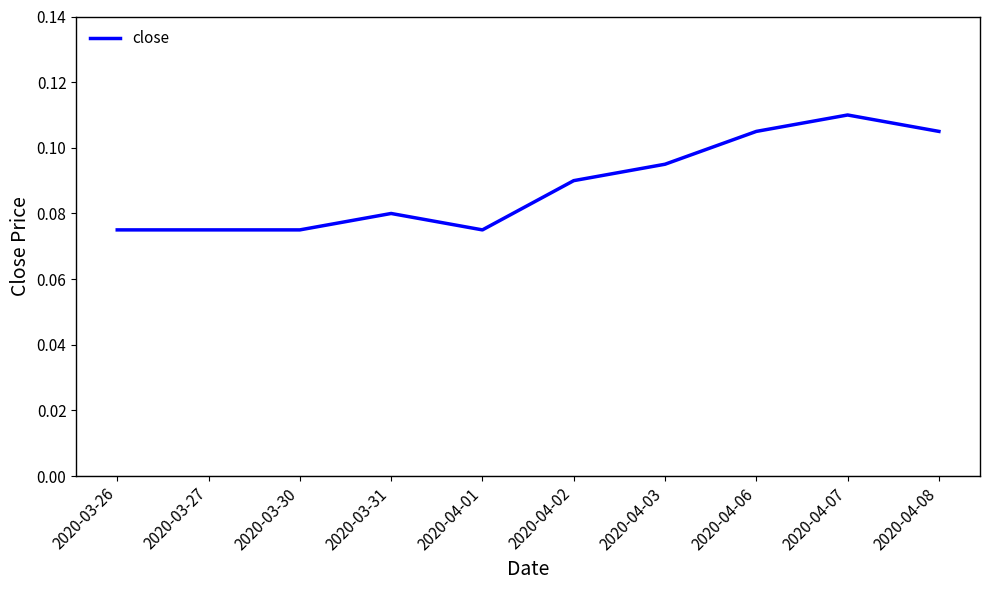

Which label corresponds to the largest value in the chart?

2020-04-07